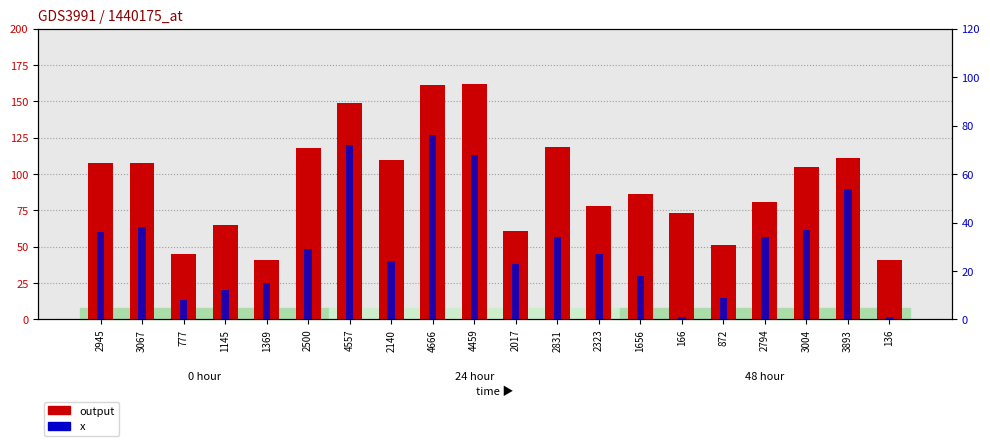

Rank the series by their average value, from highest to lowest.

output, x